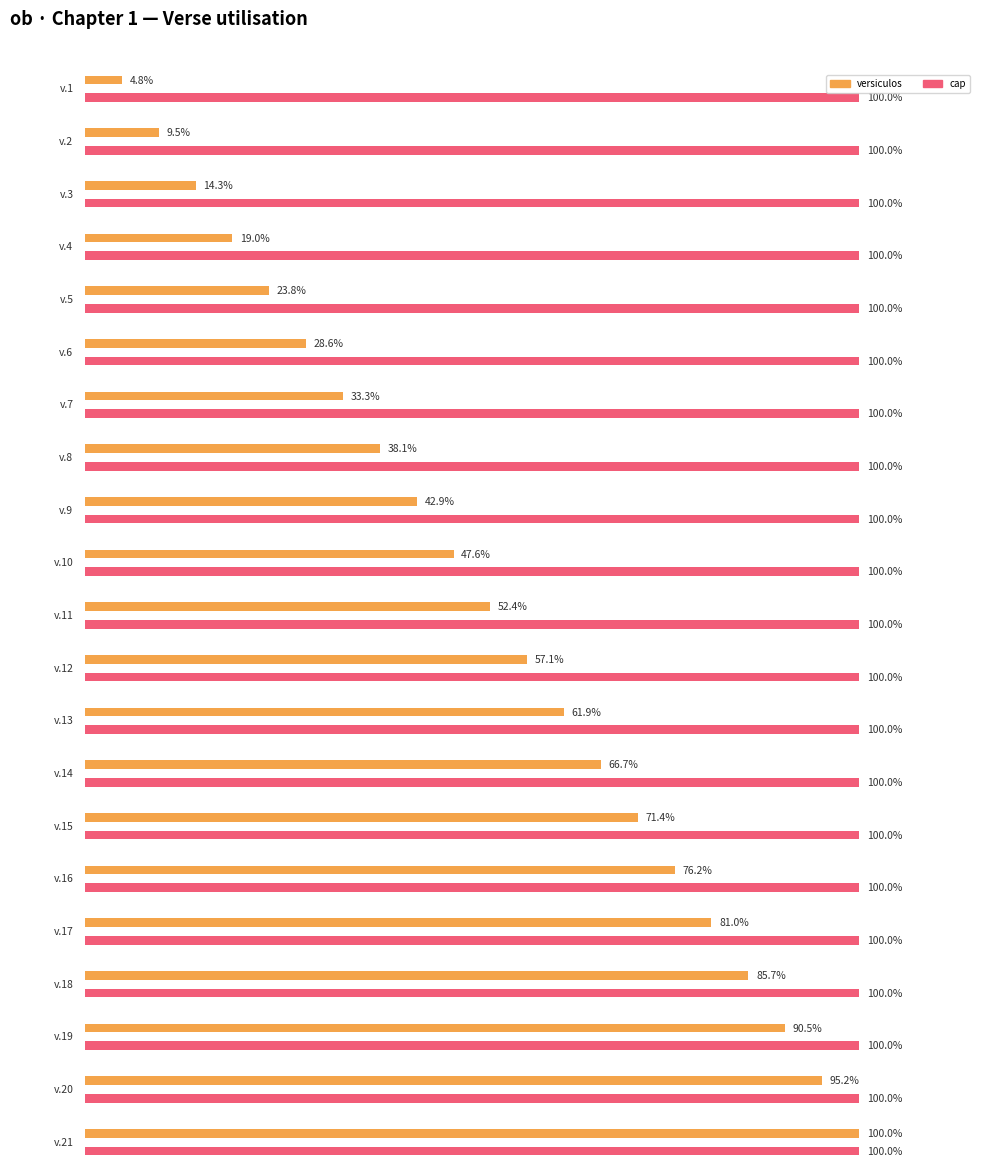

Where is cap nearest to the value 1?

1